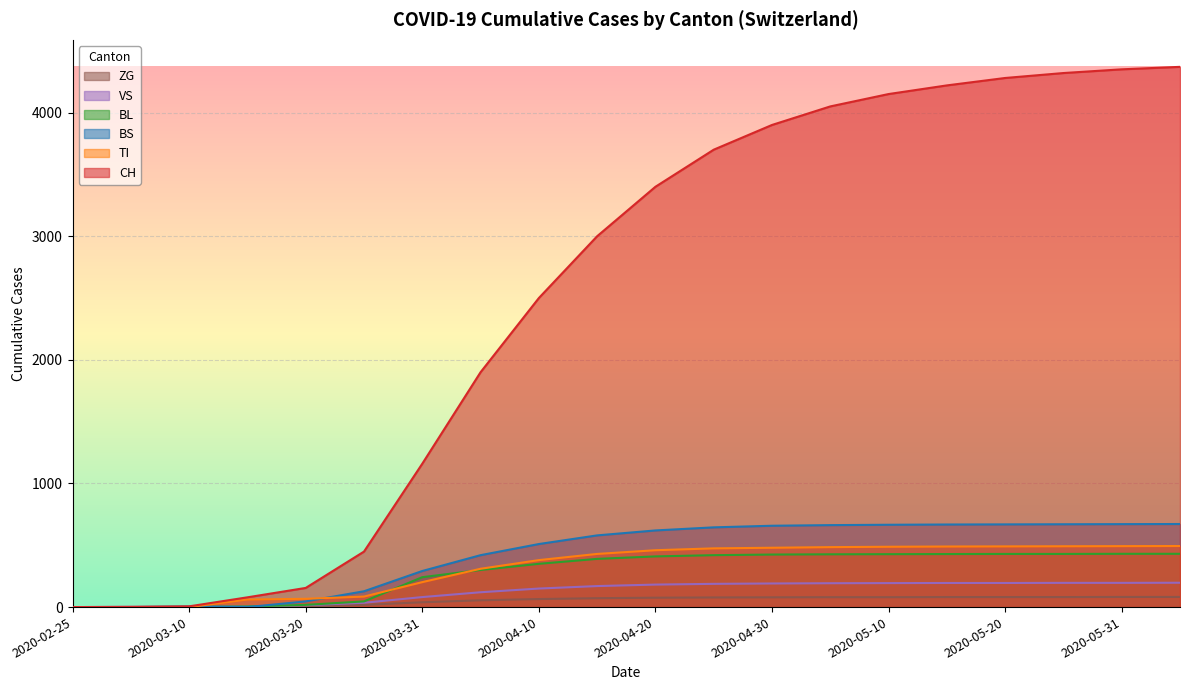

Rank the series by their maximum value, from highest to lowest.

CH, BS, TI, BL, VS, ZG